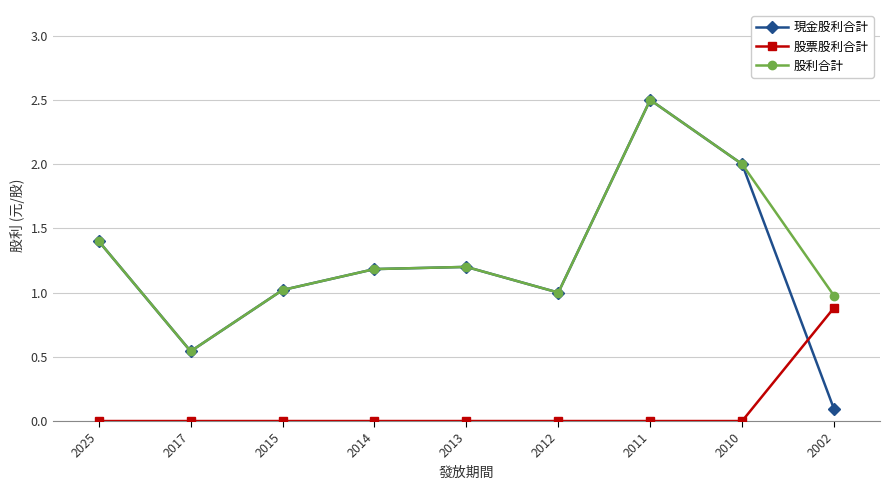

How many times do 現金股利合計 and 股票股利合計 cross each other?

1